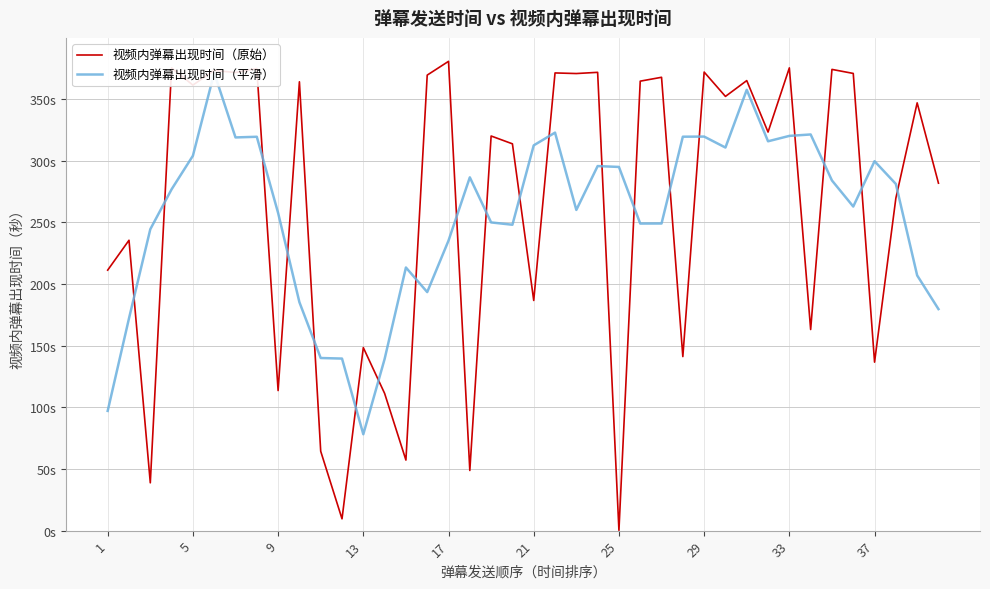

Between 9 and 33, which is larger?

33